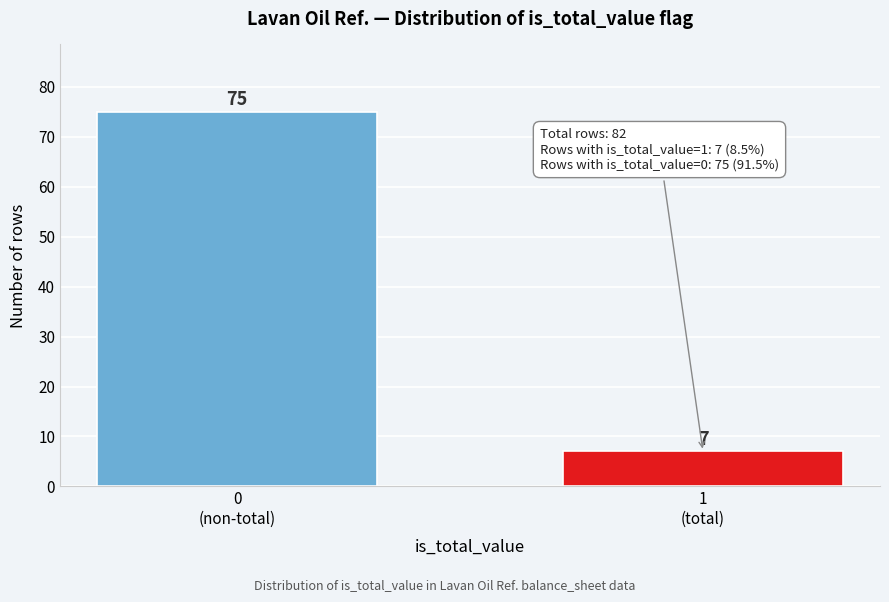

Reading left to right, what are all the values shown in this chart?

75	7